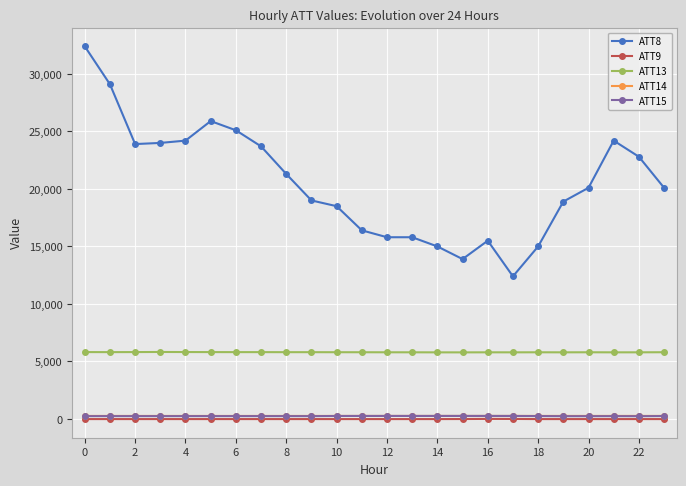

Which series has the largest total across all categories?

ATT8